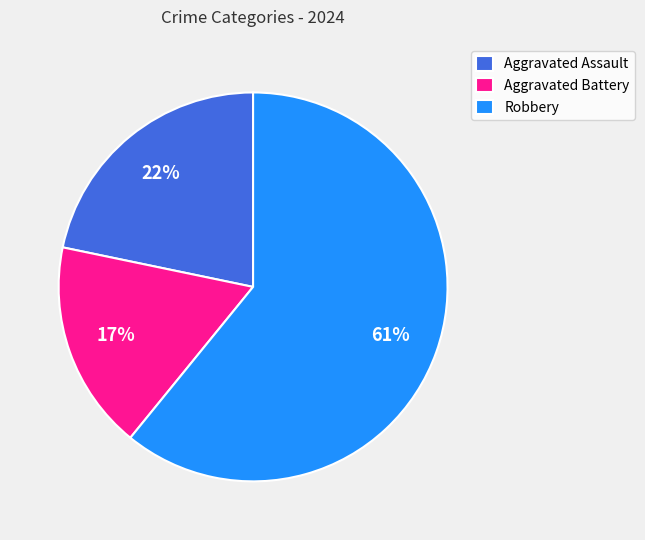

To the nearest percent, what is the combined percentage of Robbery and Aggravated Battery?

78%